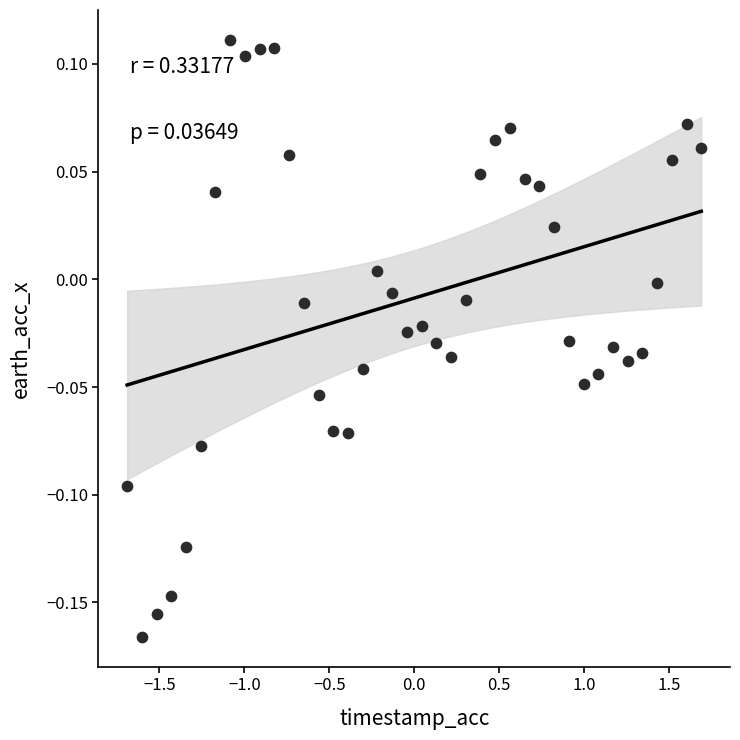

What is the range of X values (max minus min)?

3.4